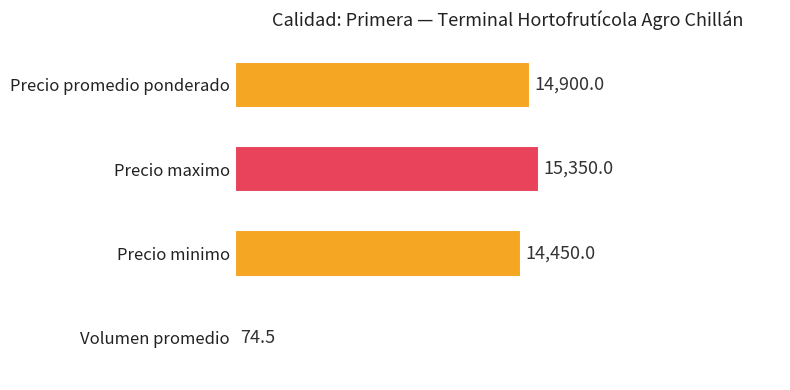

Between Precio minimo and Precio maximo, which is larger?

Precio maximo